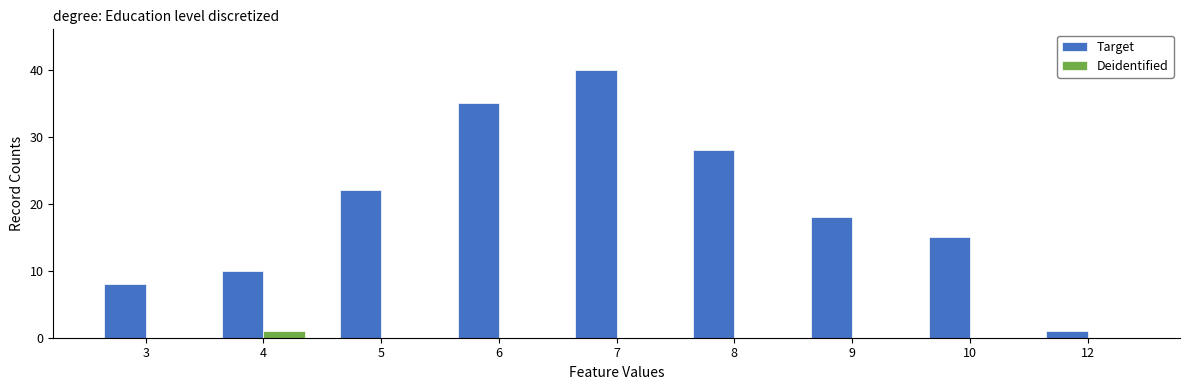

Are the bars horizontal?

No